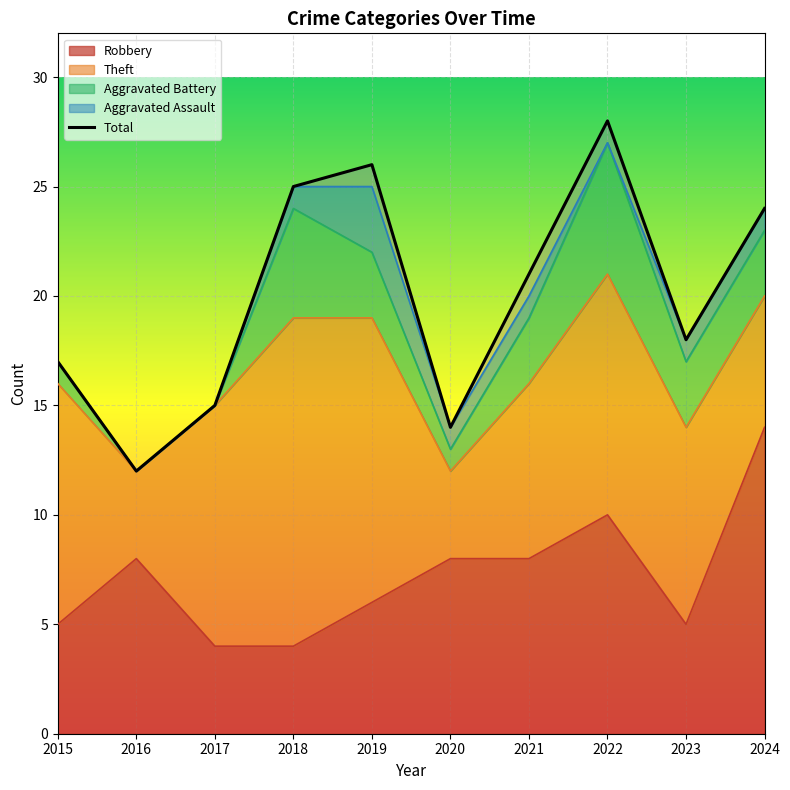

The chart shows a value of 14 at 2020. True or false?

True